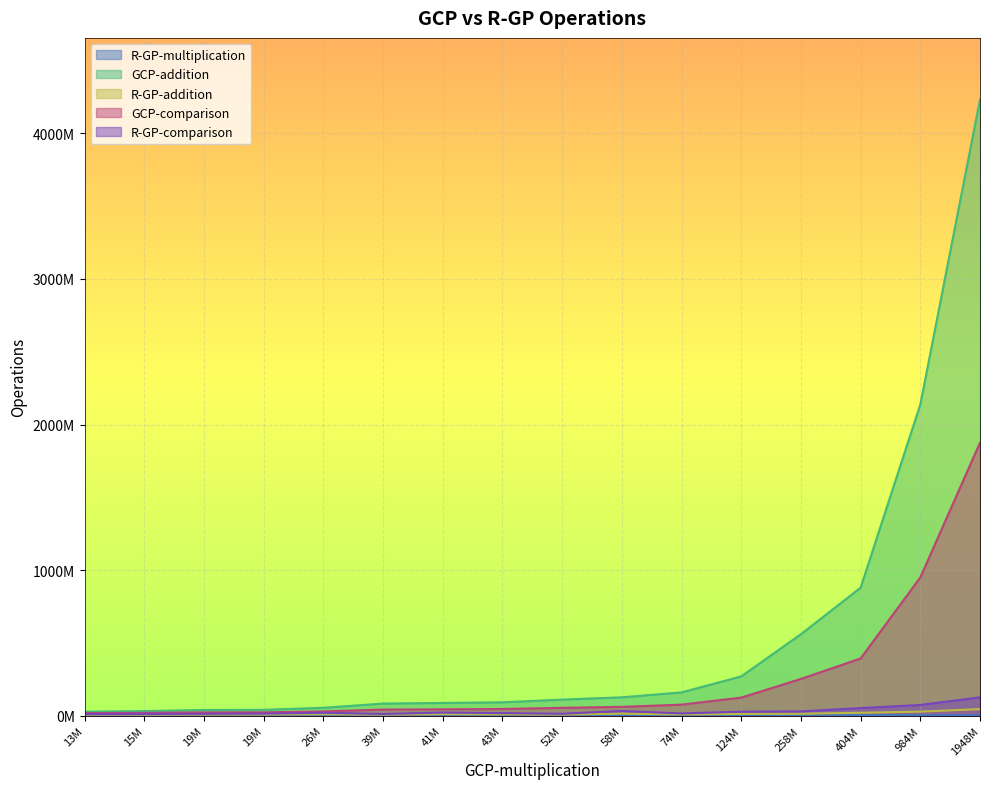

Is it true that GCP-comparison equals 29914805 at 25596268?

True